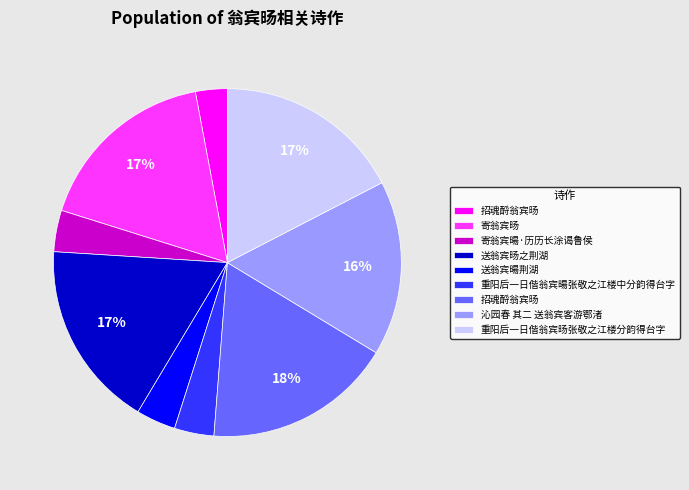

To the nearest percent, what is the average slice percentage?

11%